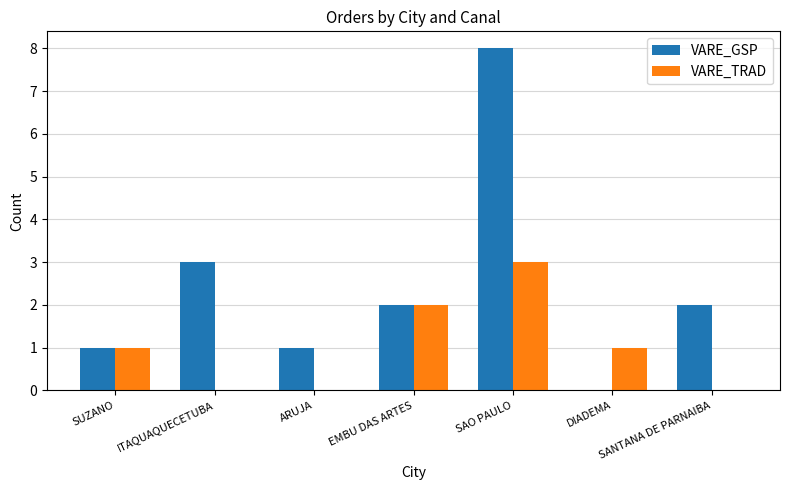

Is the value of VARE_GSP at SAO PAULO greater than the value of VARE_TRAD at SUZANO?

Yes